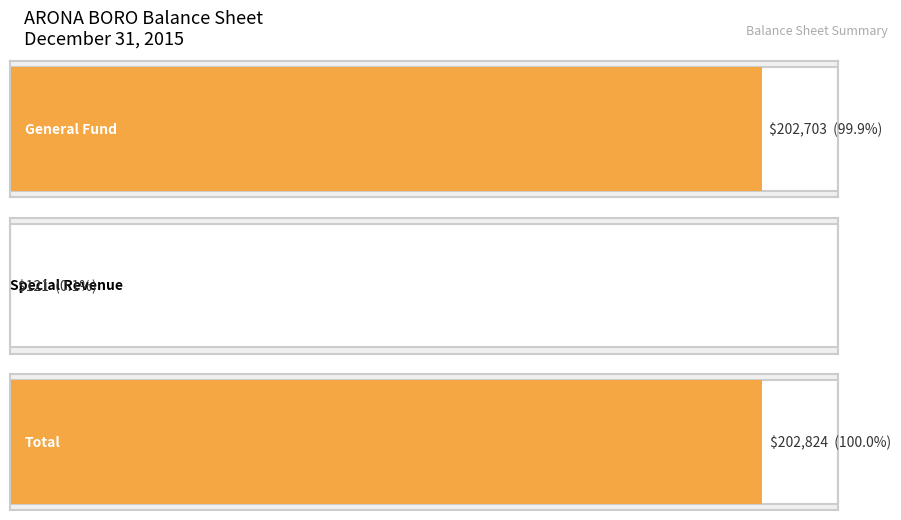

What is the highest value of the General Fund series?

202703